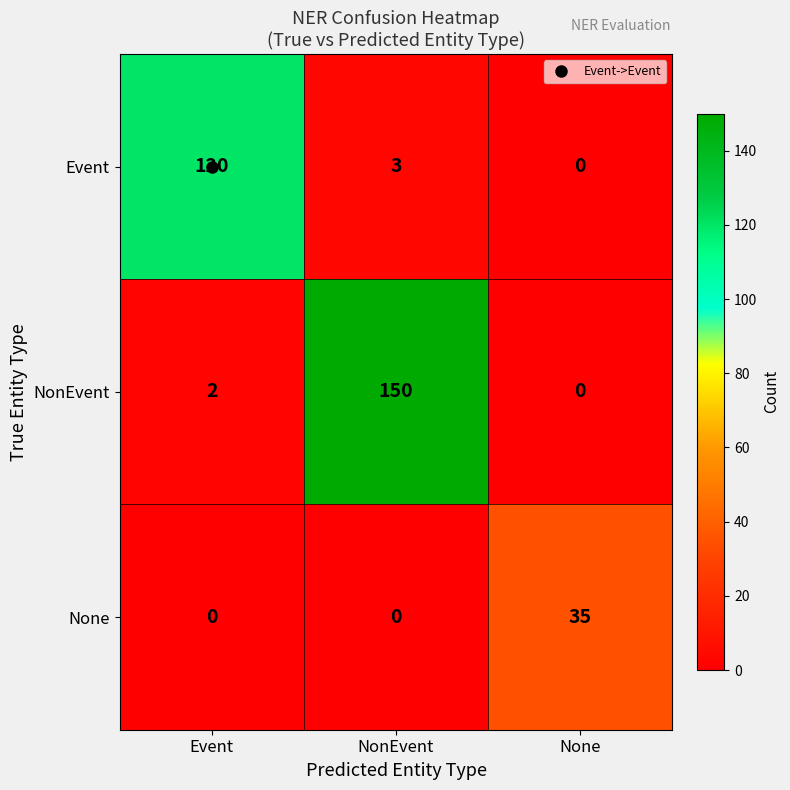

What is the difference between the maximum and minimum values in the None series?

35